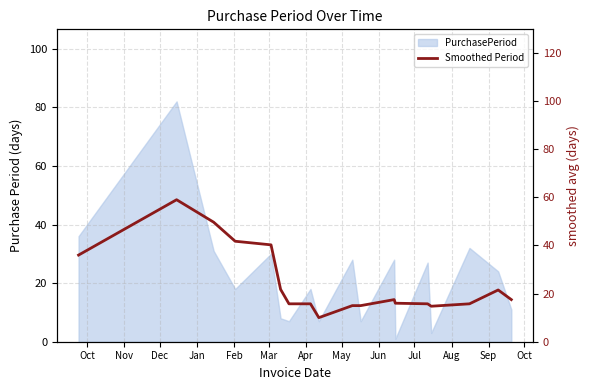

How many lines are shown in the chart?

1